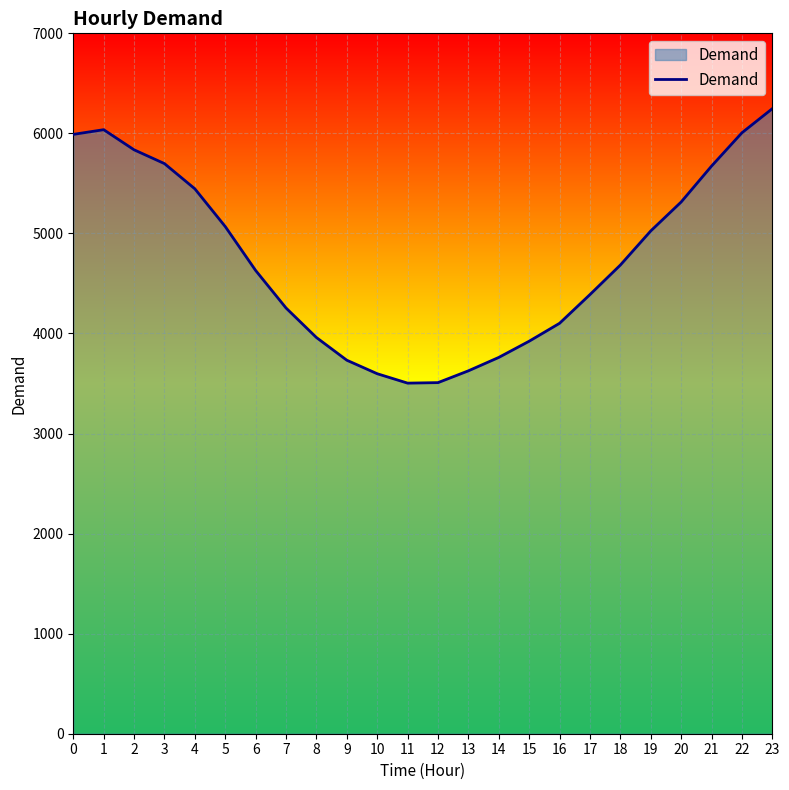

True or false: the data shows 3598 at 10.

True